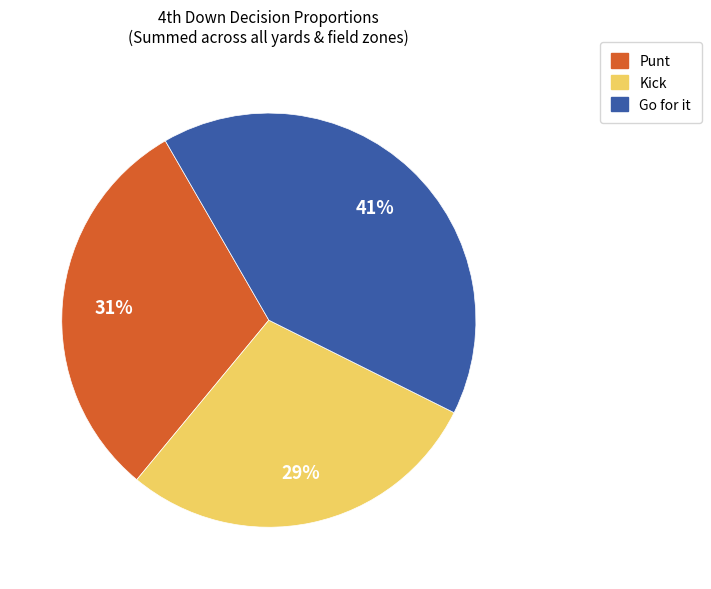

Is there a majority slice in this chart?

No